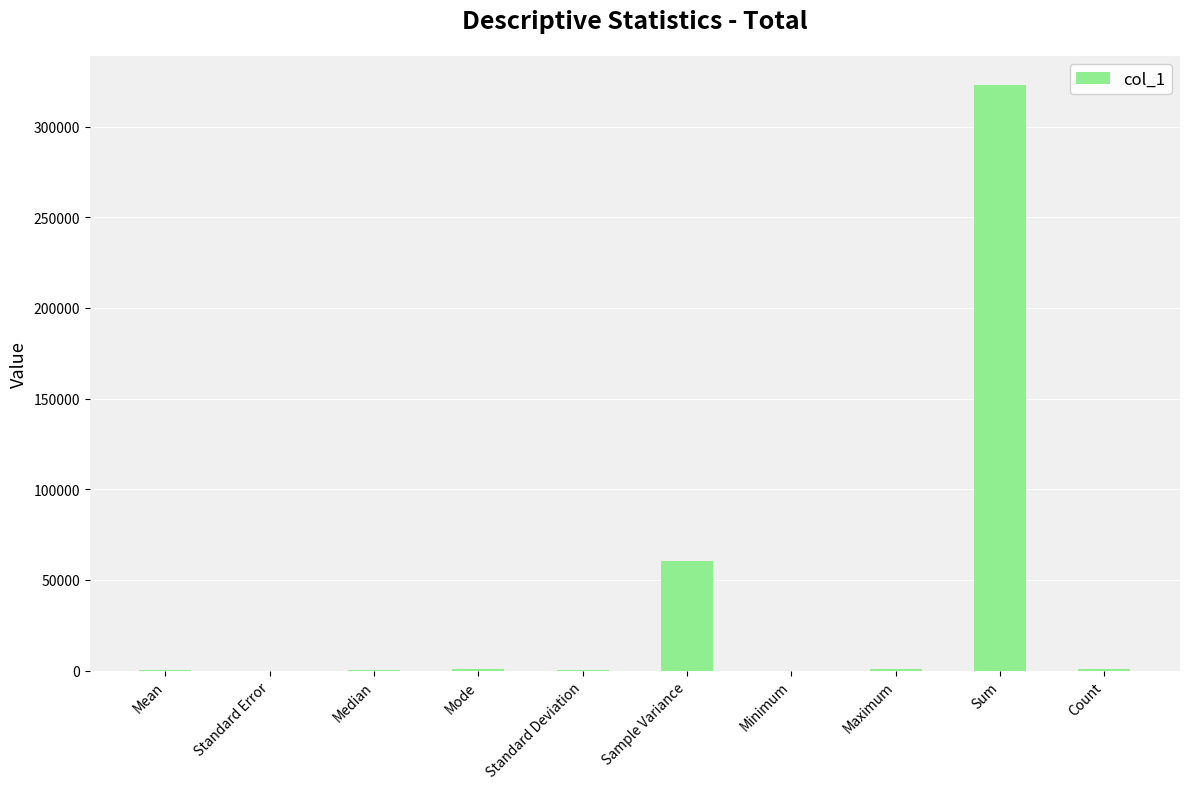

What is the sum of all values?

387139.2